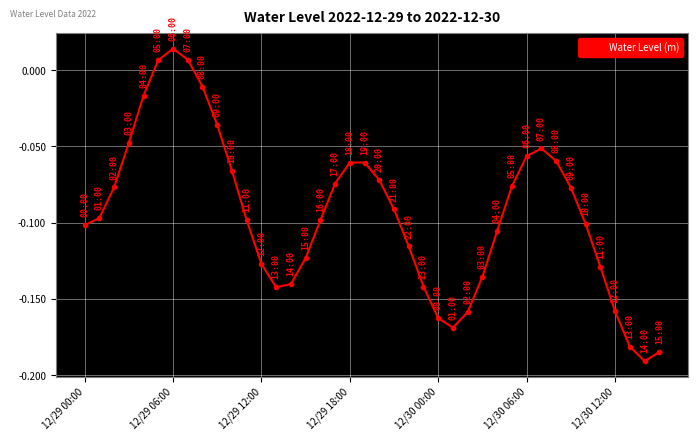

What is the sum of all values?

-3.8